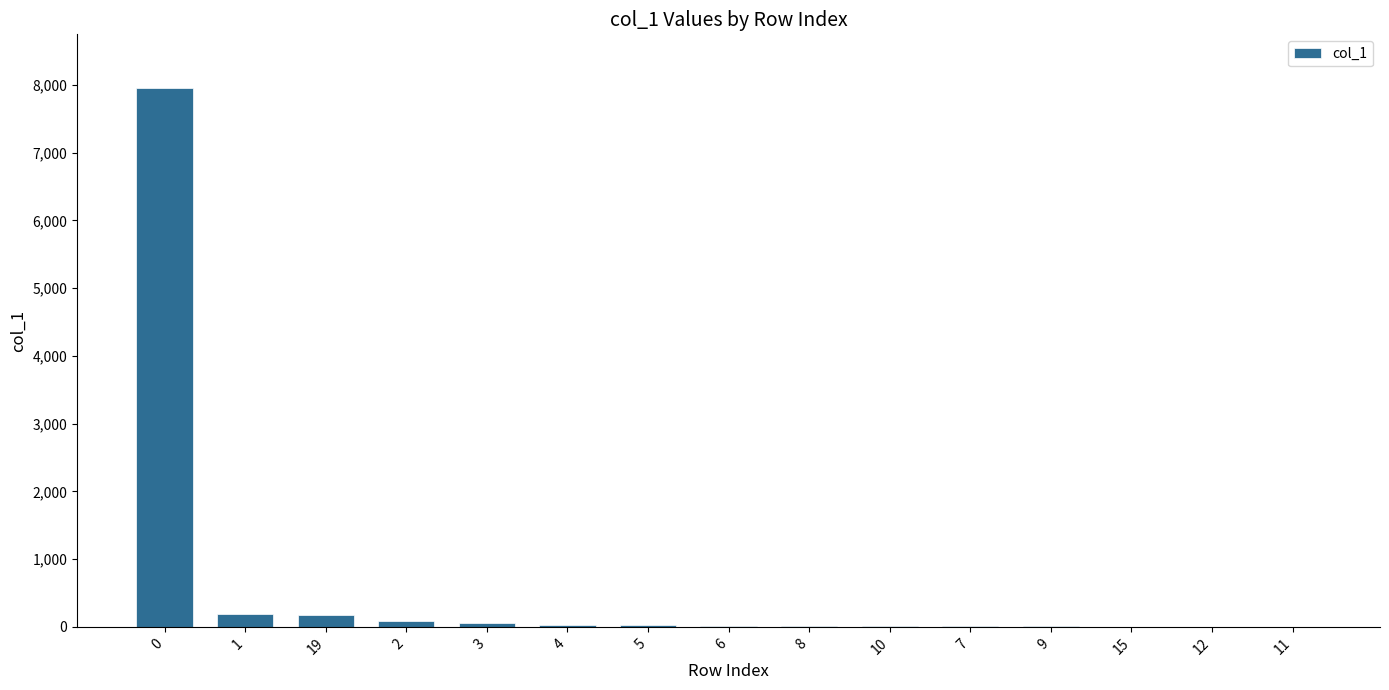

How many data points does each series have?

15